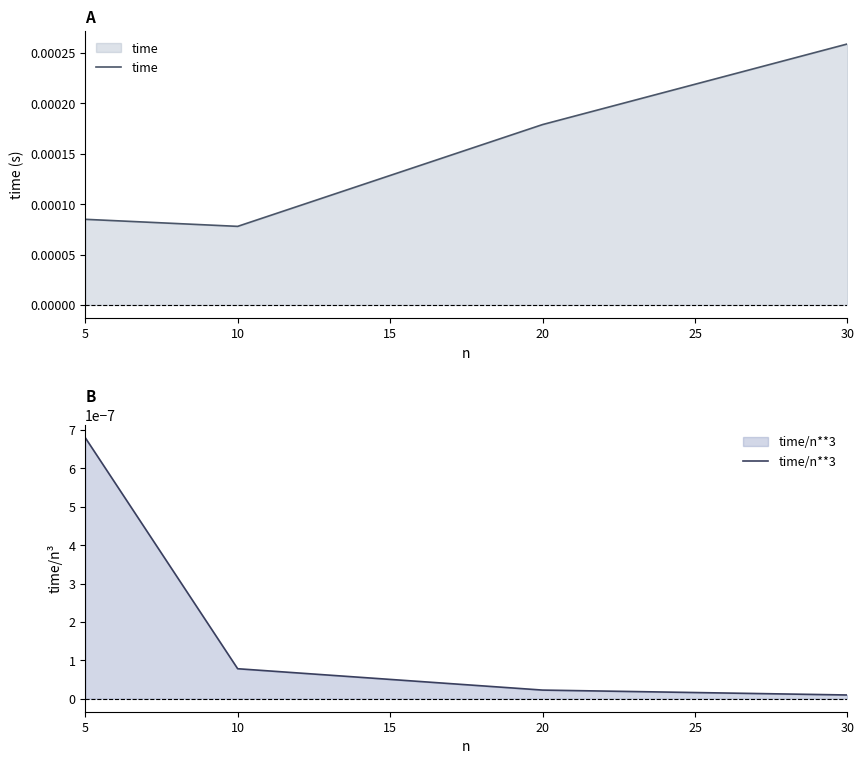

True or false: time/n**3 and time intersect in this chart.

False